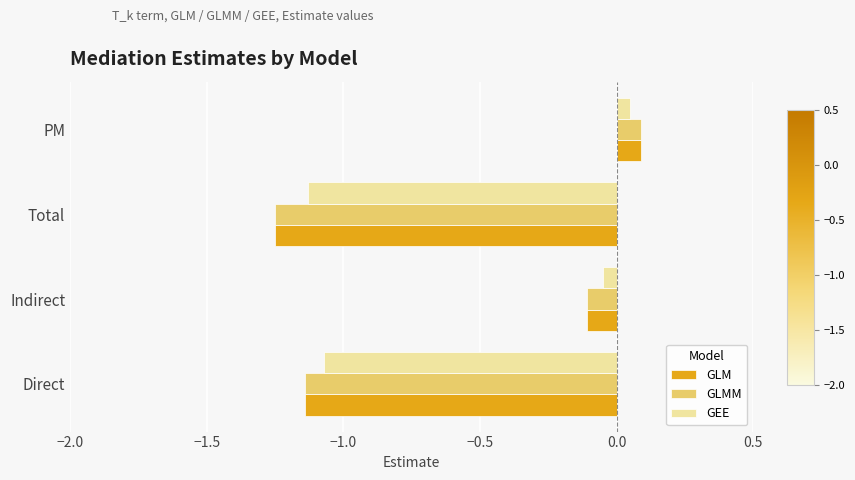

At which category does the chart reach its minimum across all series?

Total